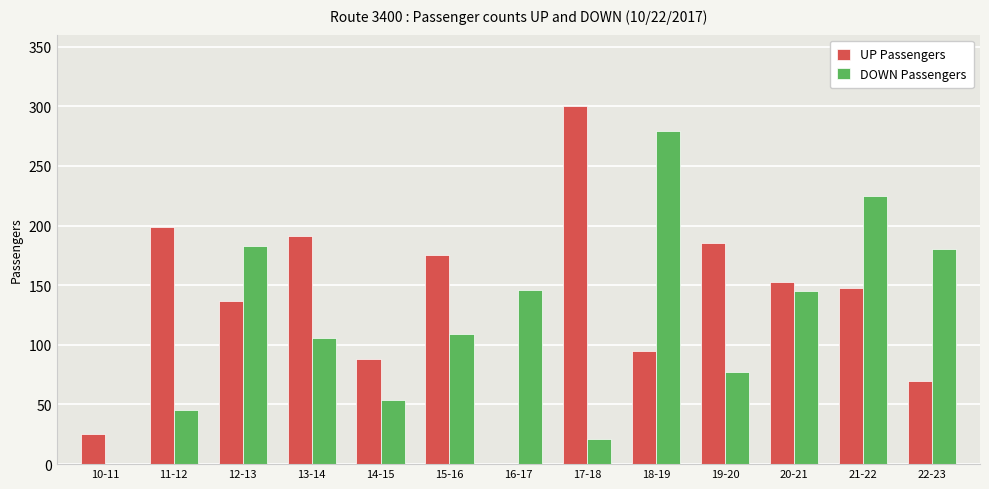

How many categories are shown in the chart?

13